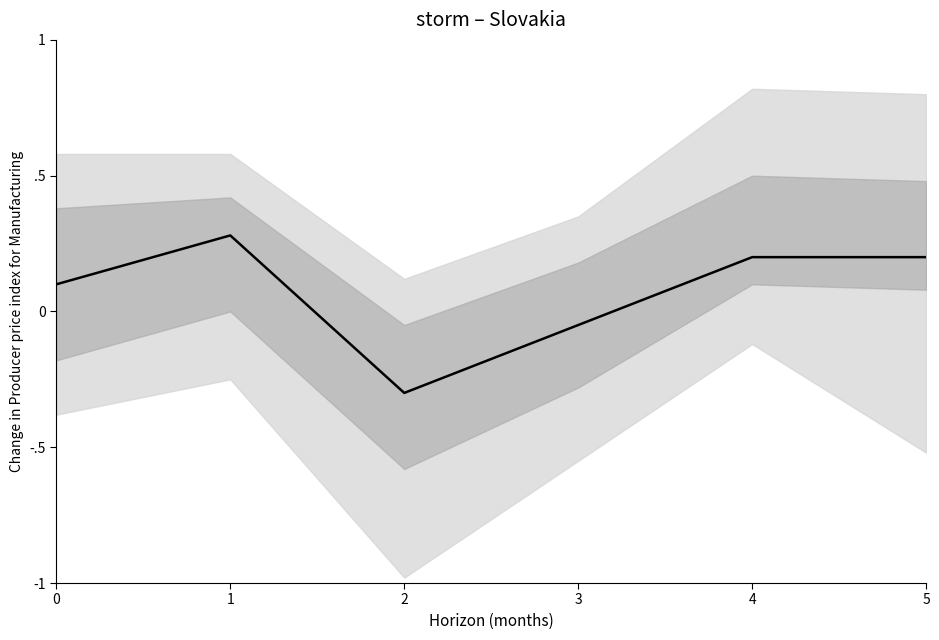

Which category has the lowest value across all series?

2